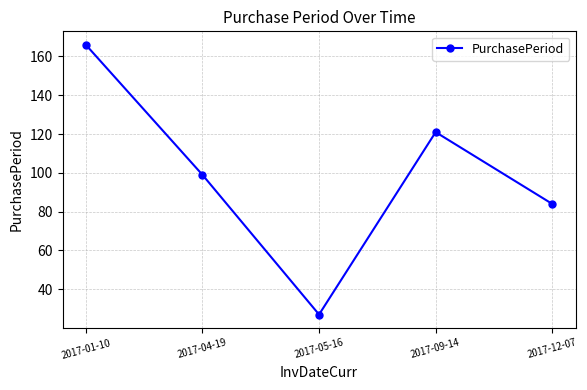

Which has a higher value, 2017-09-14 or 2017-01-10?

2017-01-10